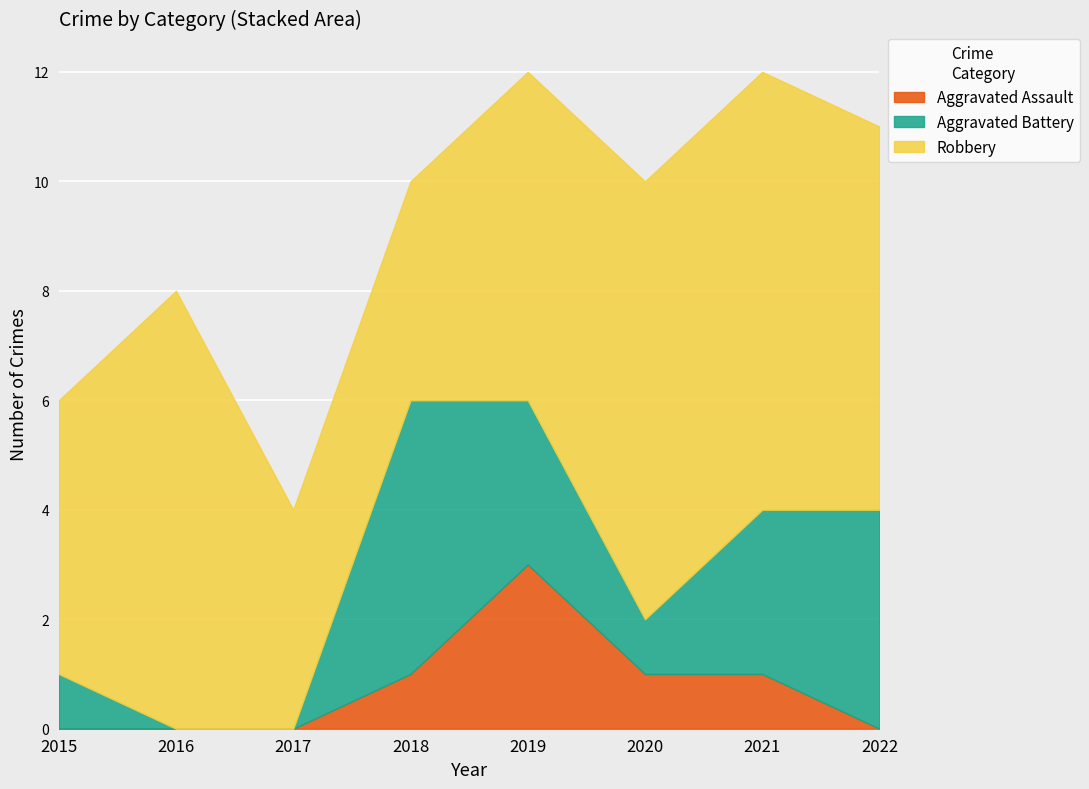

Reading left to right, what are all the values shown in this chart?

Aggravated Assault: 2015=0	2016=0	2017=0	2018=1	2019=3	2020=1	2021=1	2022=0
Aggravated Battery: 2015=1	2016=0	2017=0	2018=5	2019=3	2020=1	2021=3	2022=4
Robbery: 2015=5	2016=8	2017=4	2018=4	2019=6	2020=8	2021=8	2022=7